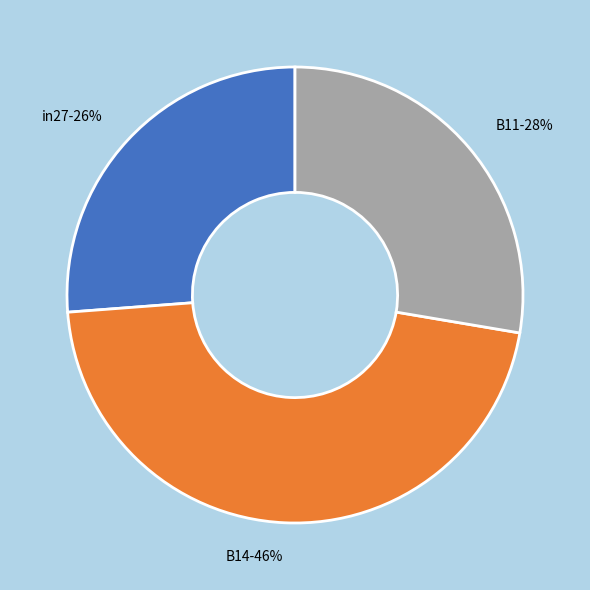

To the nearest percent, what is the combined percentage of B11 and B14?

74%